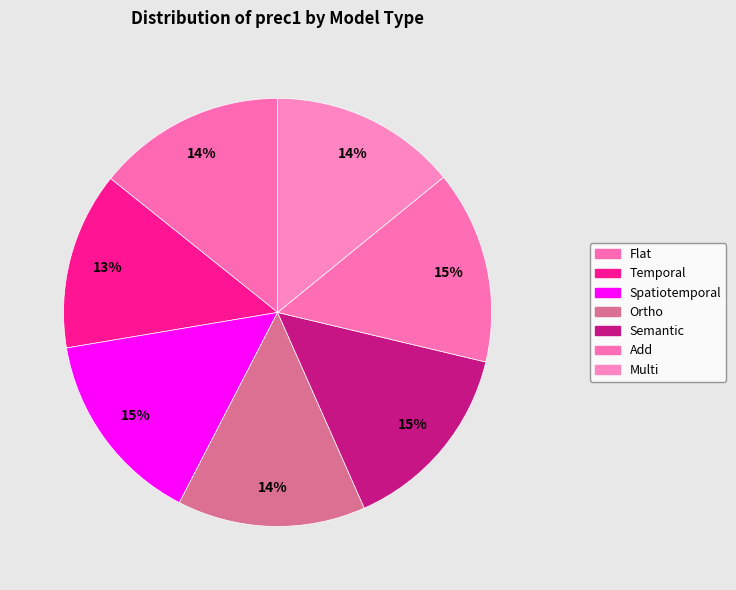

Which slice is the largest?

Spatiotemporal